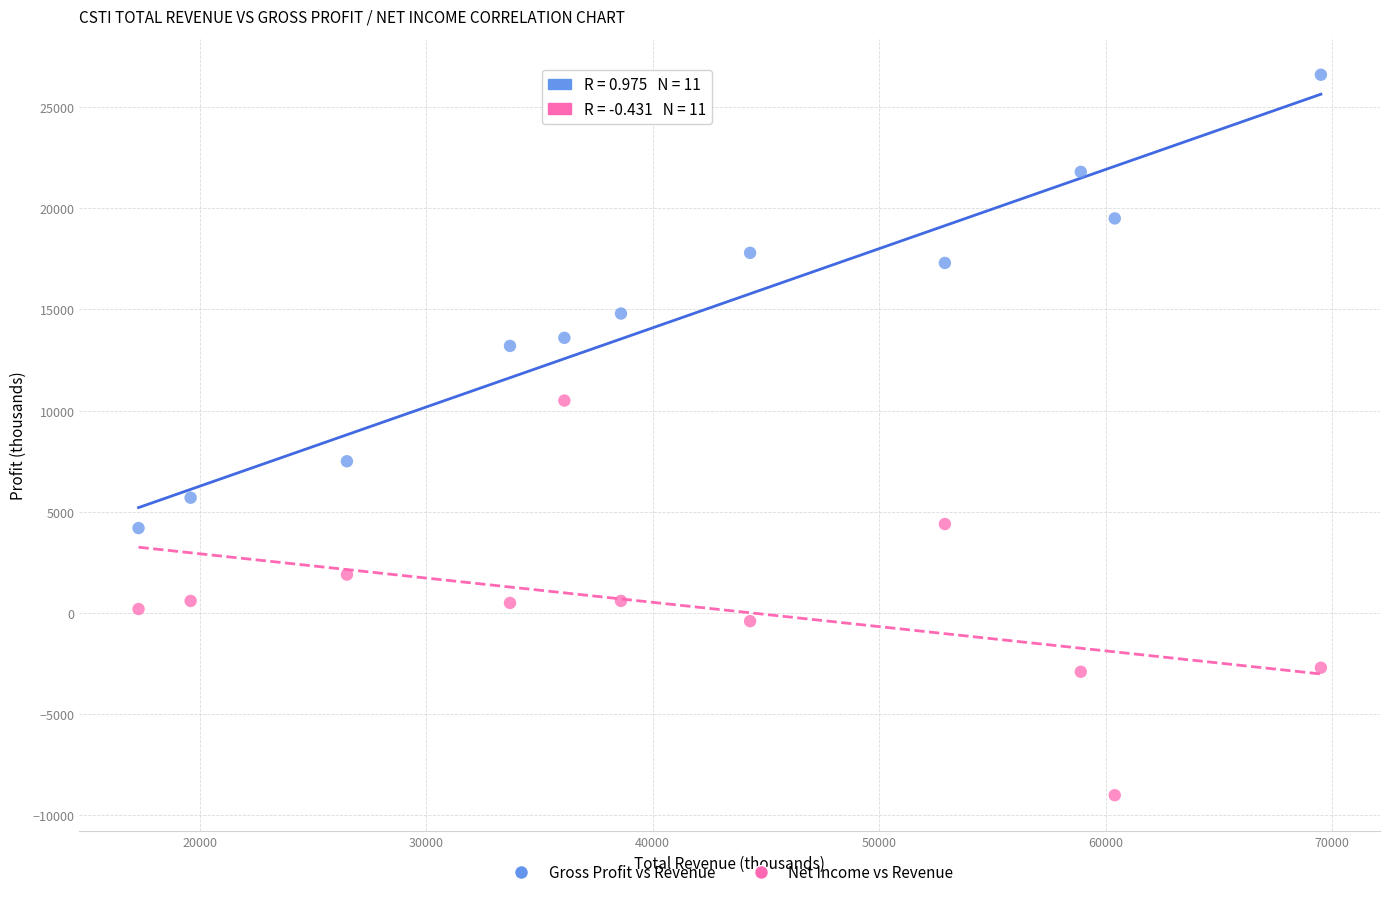

What are all the series names shown in the legend?

Gross Profit vs Revenue, Net Income vs Revenue